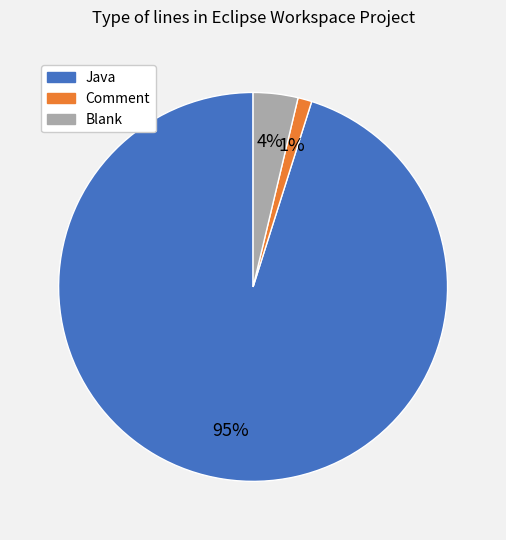

Is it true that Comment is 15% of the pie?

False